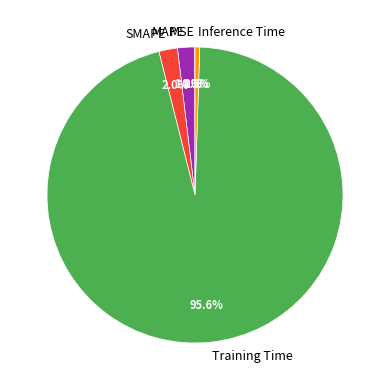

Combined, do Training Time and SMAPE account for over 50%?

Yes